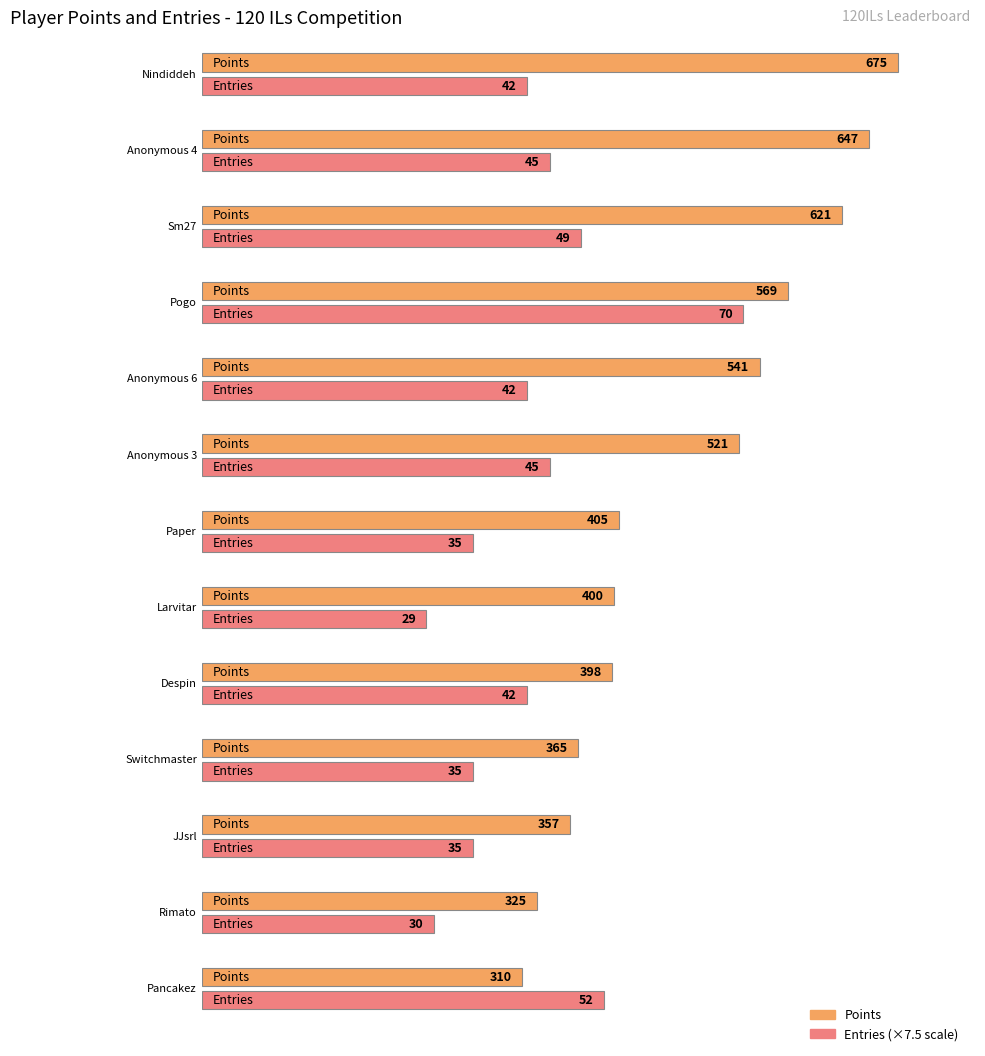

Rank the categories by Entries value from lowest to highest.

Larvitar, Rimato, Paper, Switchmaster, JJsrl, Nindiddeh, Anonymous 6, Despin, Anonymous 4, Anonymous 3, Sm27, Pancakez, Pogo